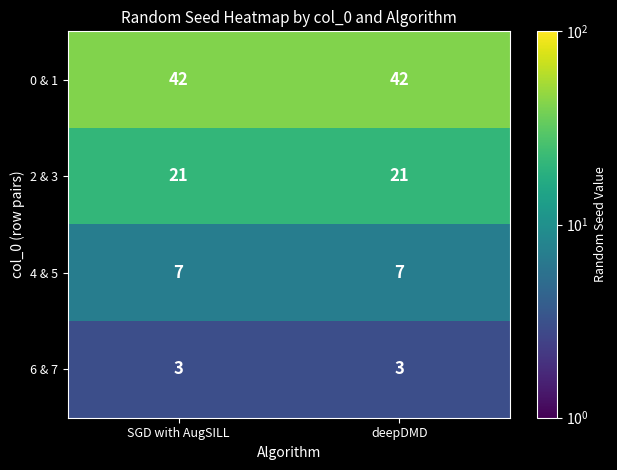

What is the total value across all series at SGD with AugSILL?

73